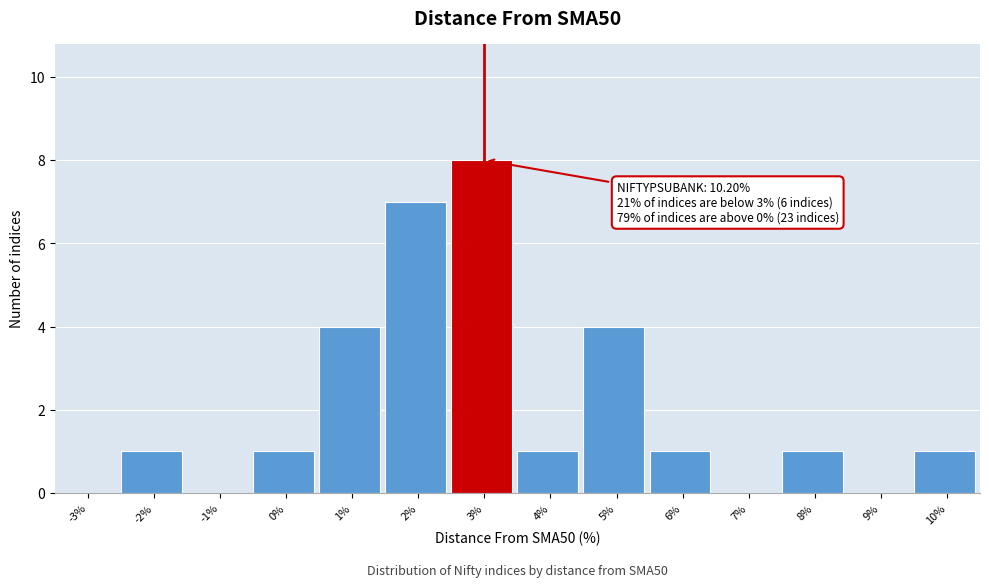

Reading left to right, list all the values displayed in this chart.

-3%=0	-2%=1	-1%=0	0%=1	1%=4	2%=7	3%=8	4%=1	5%=4	6%=1	7%=0	8%=1	9%=0	10%=1